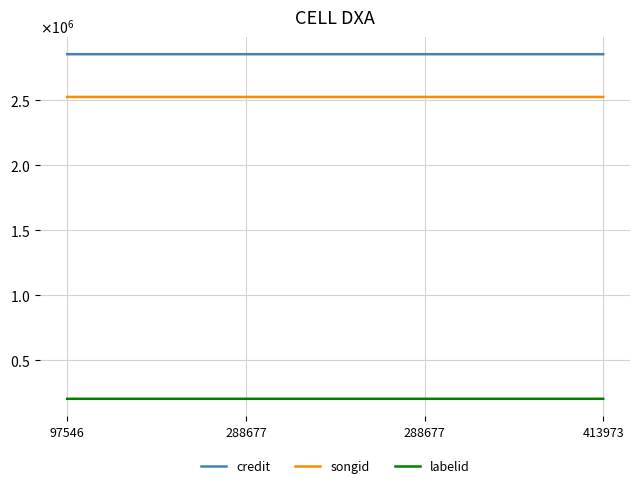

The credit series shows 4876599 at 288677. True or false?

False